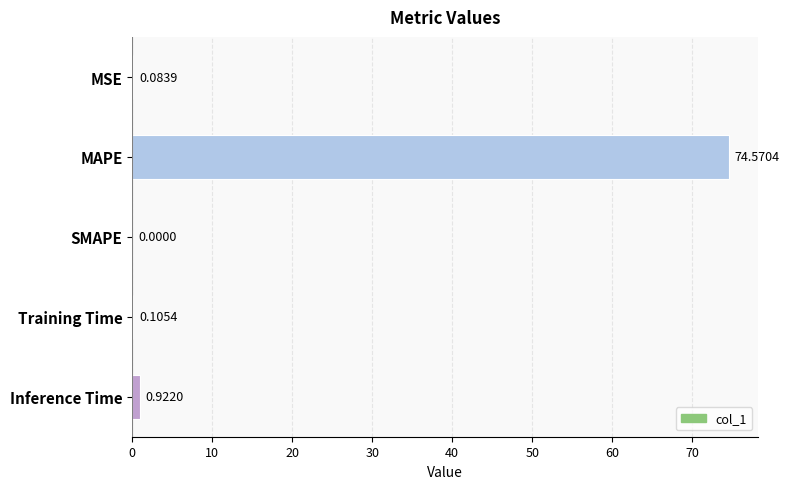

What is the sum of the values at Inference Time and Training Time?

1.0